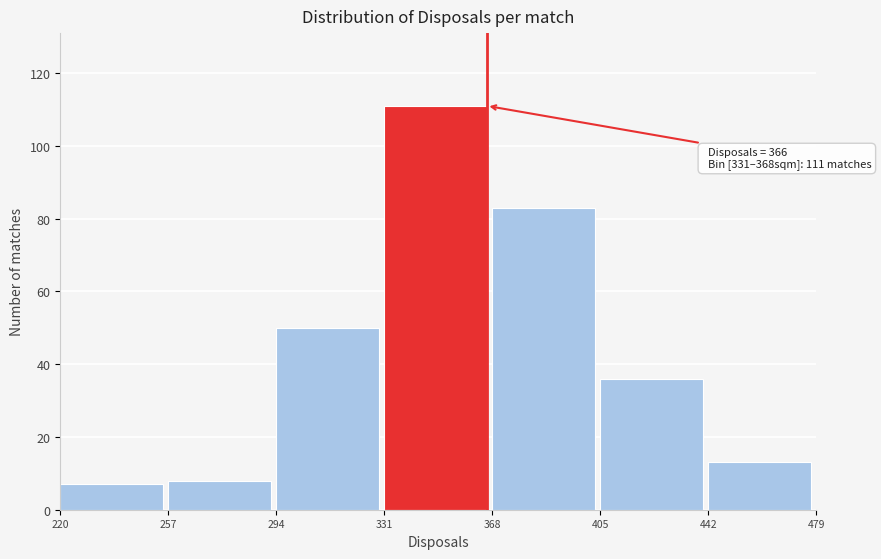

Over which range of the x-axis is the bar tallest?

331 to 368